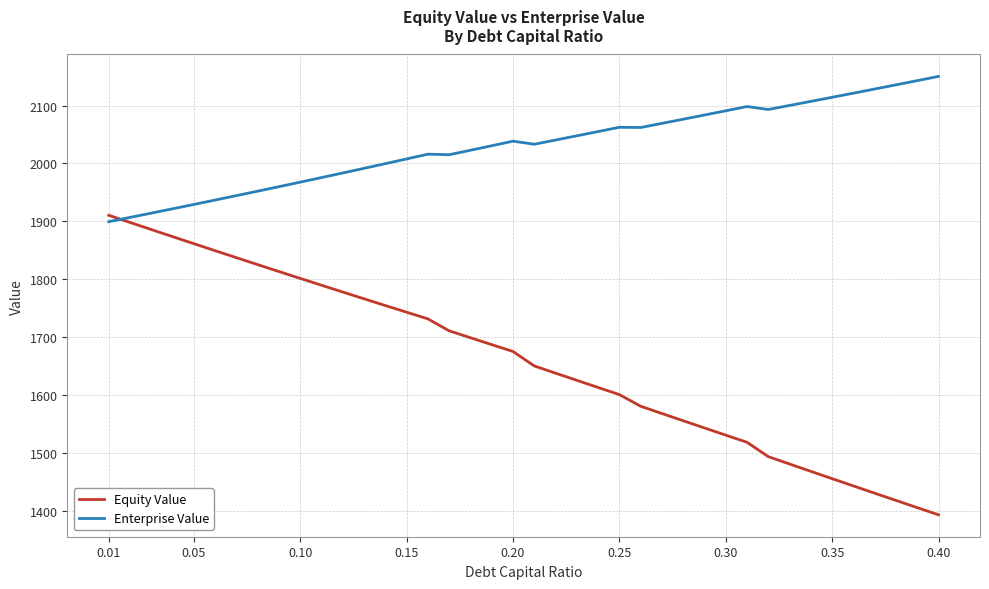

Which series has the largest total across all categories?

Enterprise Value